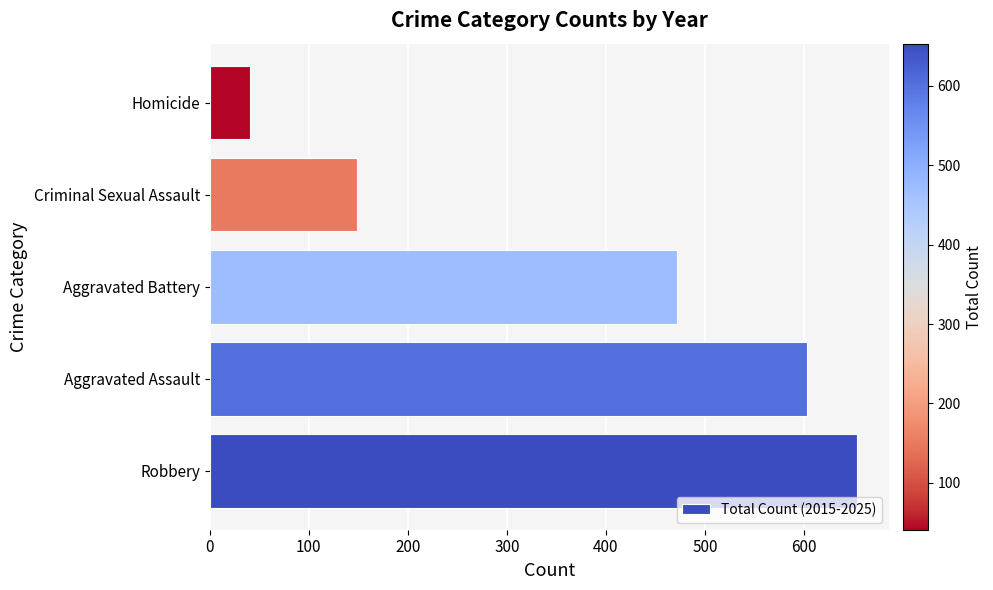

Rank the categories by value from lowest to highest.

Homicide, Criminal Sexual Assault, Aggravated Battery, Aggravated Assault, Robbery